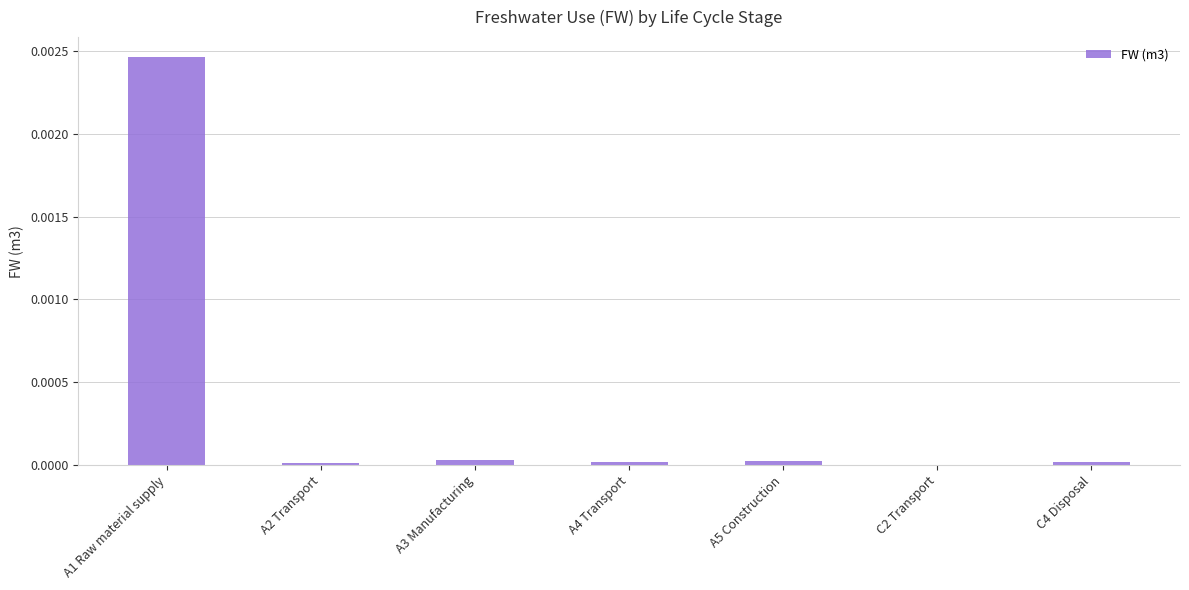

Which category has the highest value across all series?

A1 Raw material supply